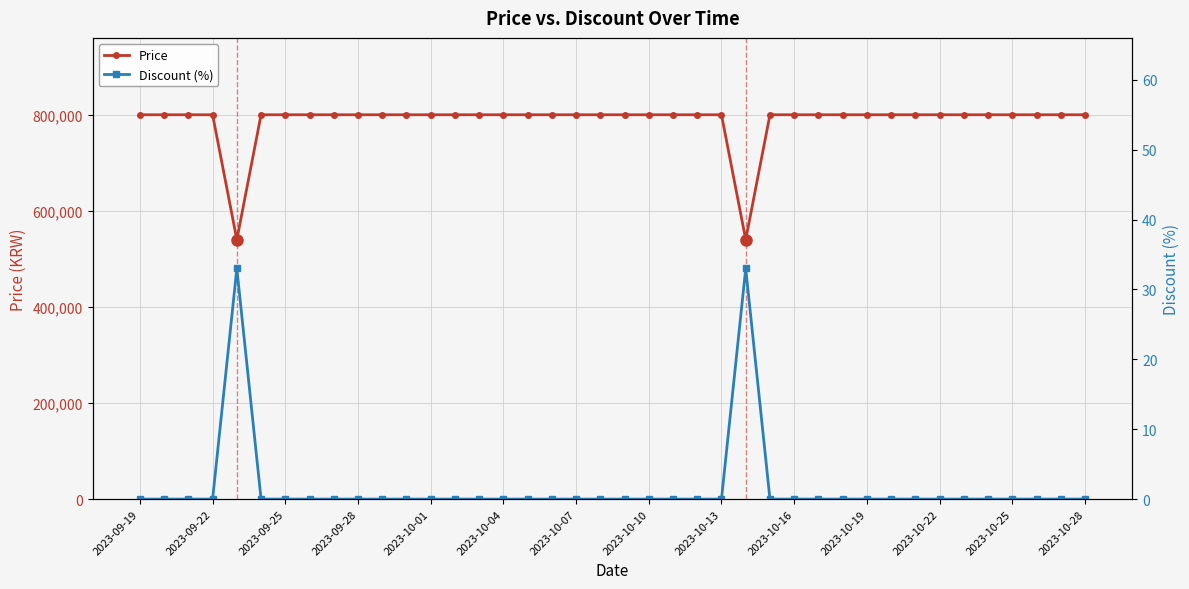

At 19, list the series in order from smallest to largest.

Discount (%), Price